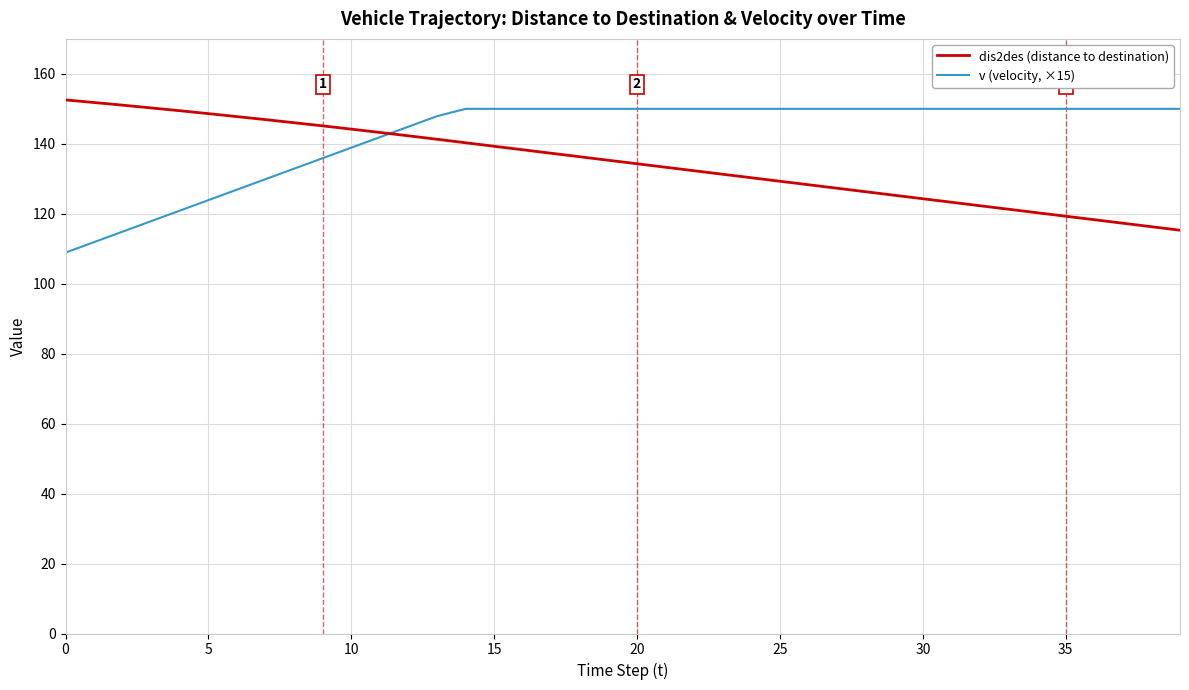

Rank the series by their maximum value, from lowest to highest.

v (velocity, ×15), dis2des (distance to destination)